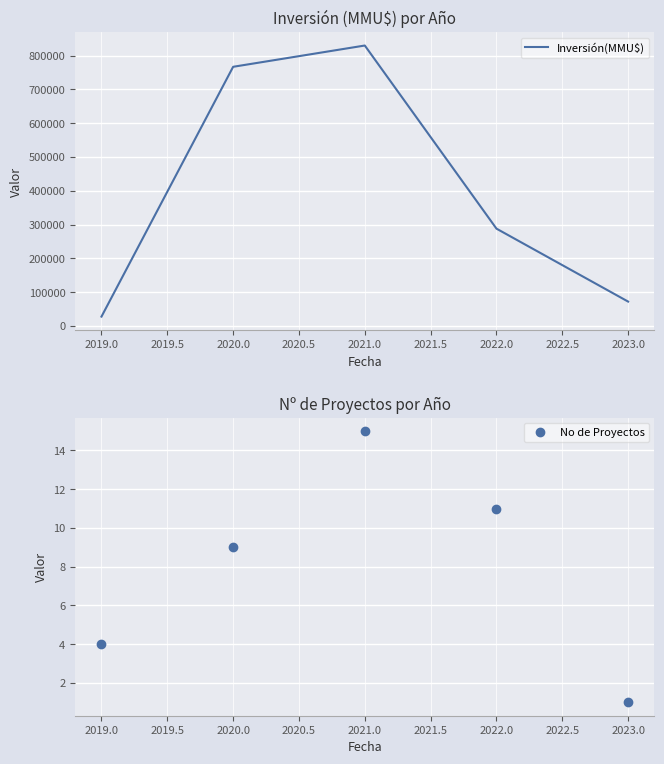

Reading left to right, list all the values displayed in this chart.

Inversión(MMU$): 2019.0=27590	2020.0=766590	2021.0=829526	2022.0=287810	2023.0=72000
No de Proyectos: 2019.0=4	2020.0=9	2021.0=15	2022.0=11	2023.0=1